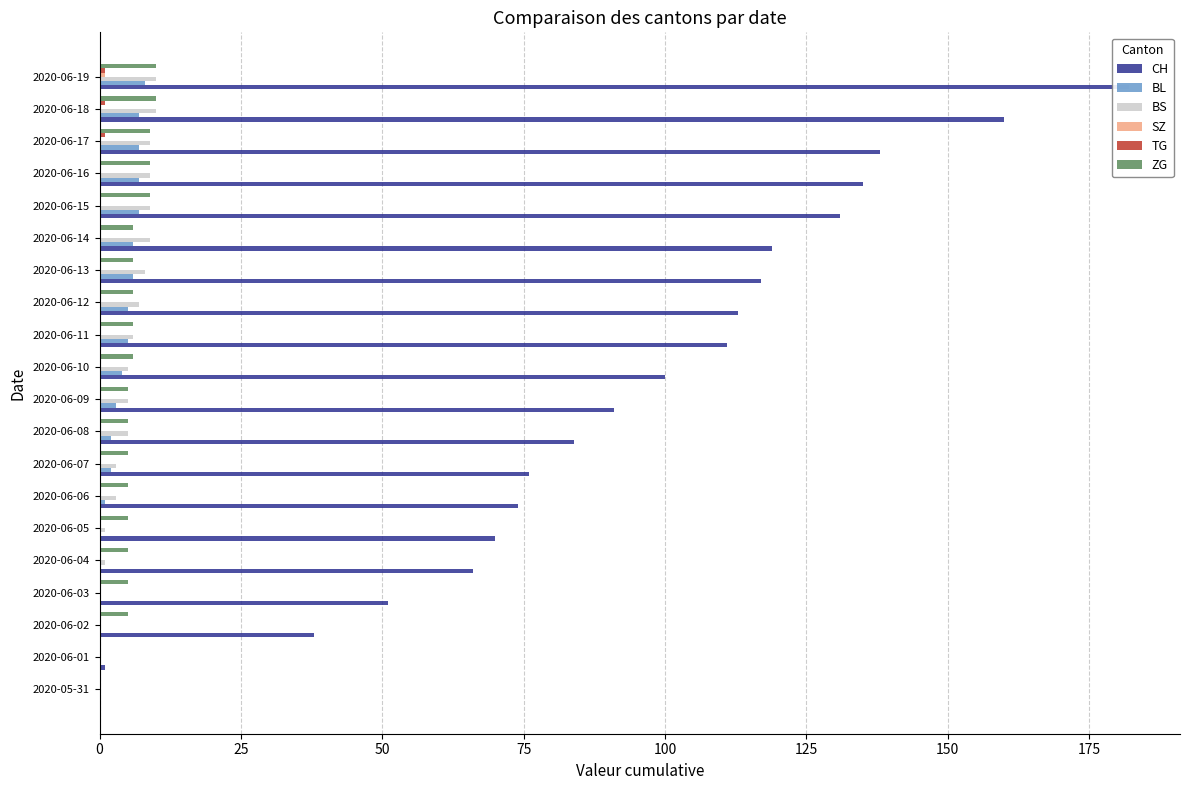

What is the difference between the highest and lowest values at 2020-06-01?

1